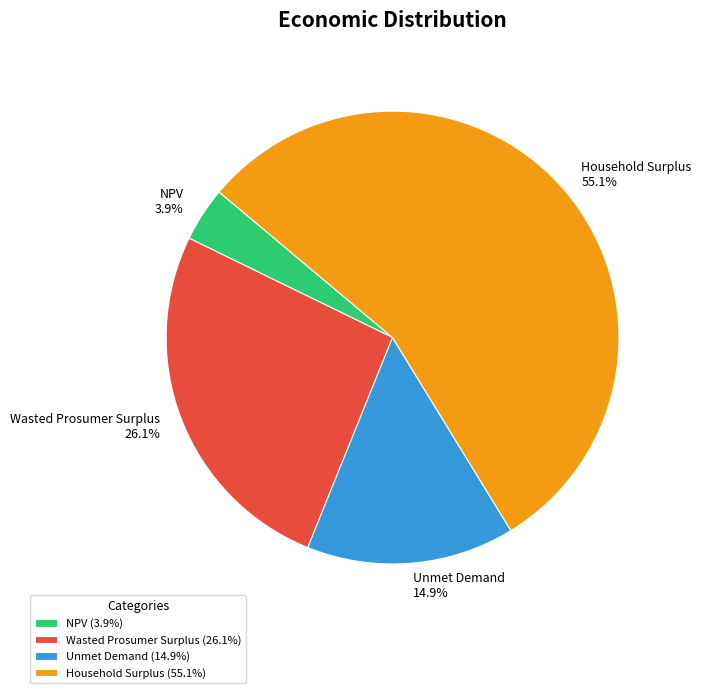

The Unmet Demand slice represents 15% of the pie. True or false?

True